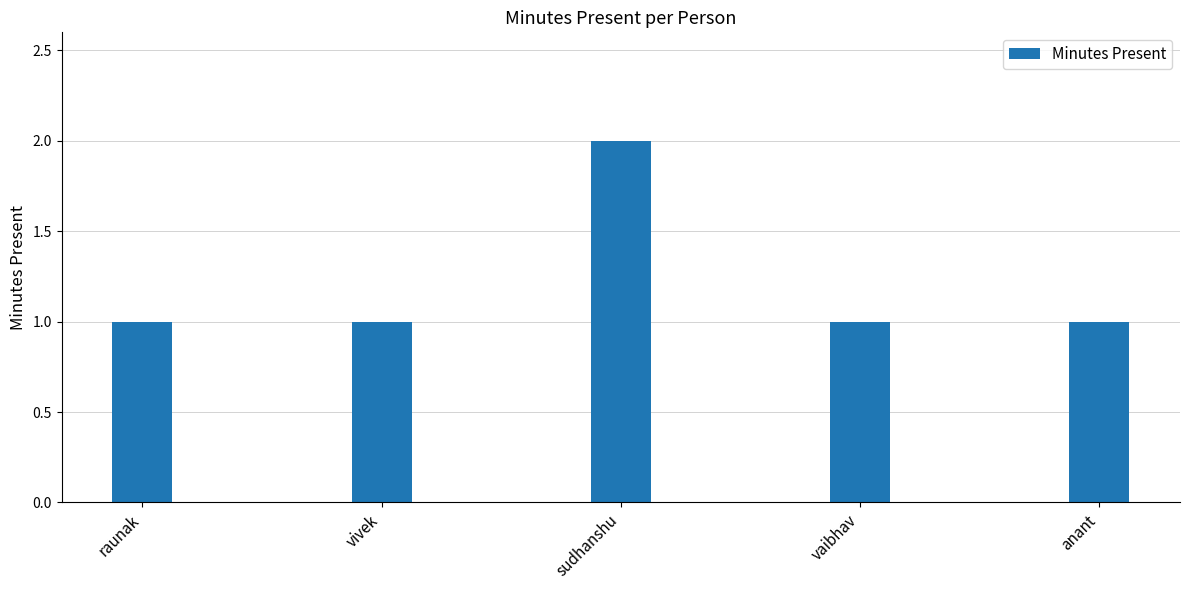

Reading left to right, transcribe all the data shown in this chart.

raunak=1	vivek=1	sudhanshu=2	vaibhav=1	anant=1